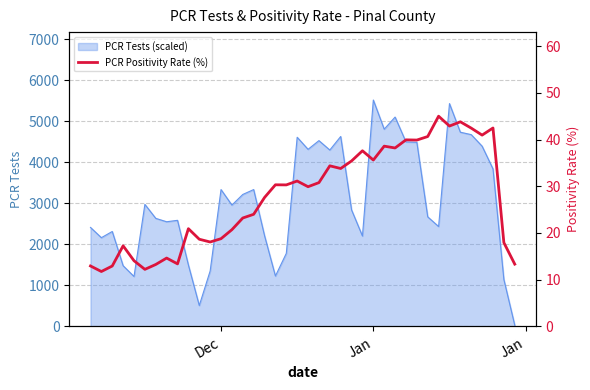

The value at 5 is 16.9. True or false?

False